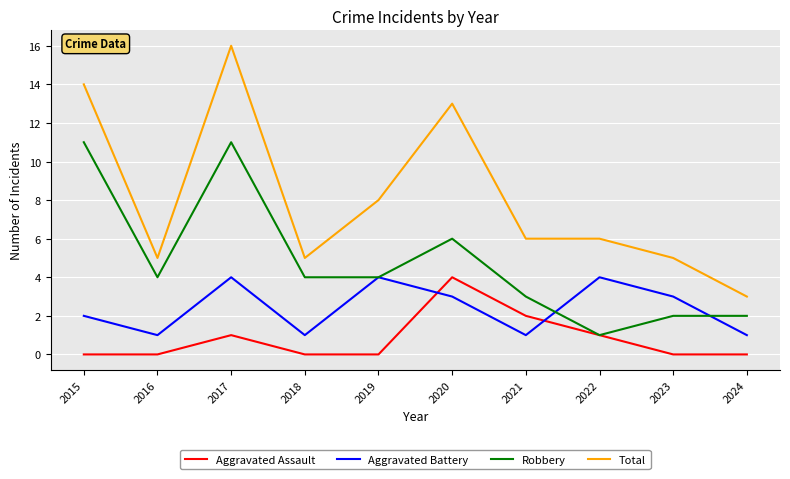

Reading left to right, list all the values displayed in this chart.

Aggravated Assault: 0	0	1	0	0	4	2	1	0	0
Aggravated Battery: 2	1	4	1	4	3	1	4	3	1
Robbery: 11	4	11	4	4	6	3	1	2	2
Total: 14	5	16	5	8	13	6	6	5	3